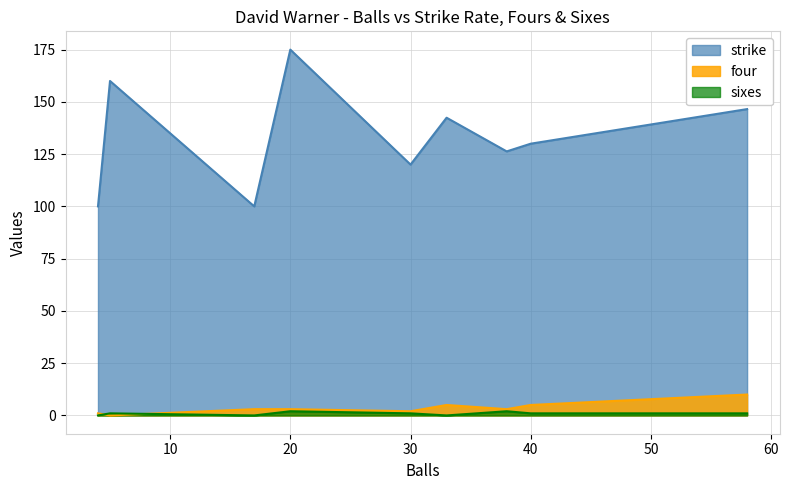

Where is four nearest to the value 5?

33